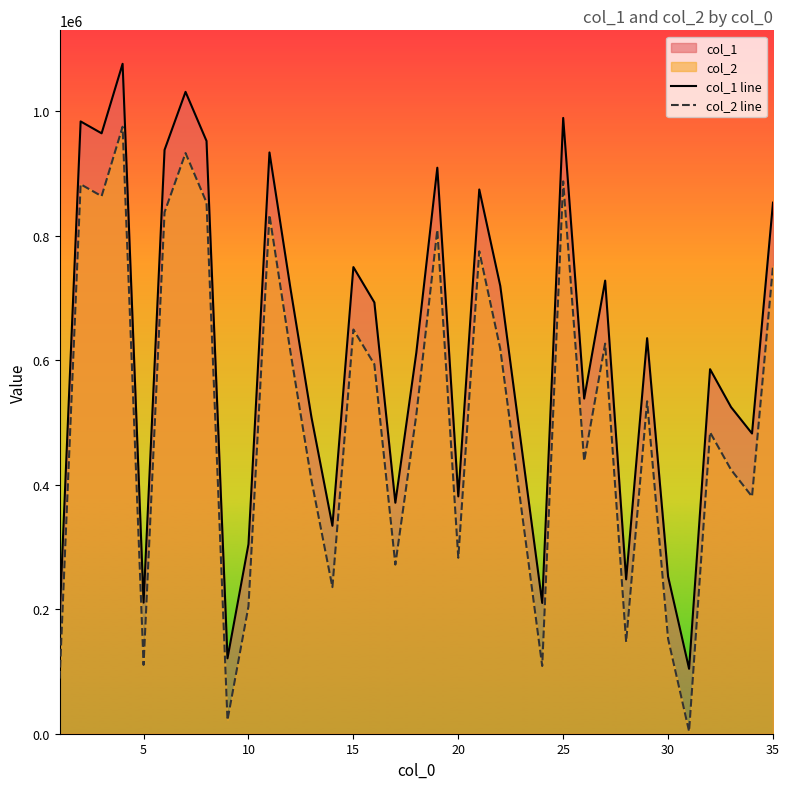

True or false: col_2 line and col_1 line intersect in this chart.

False